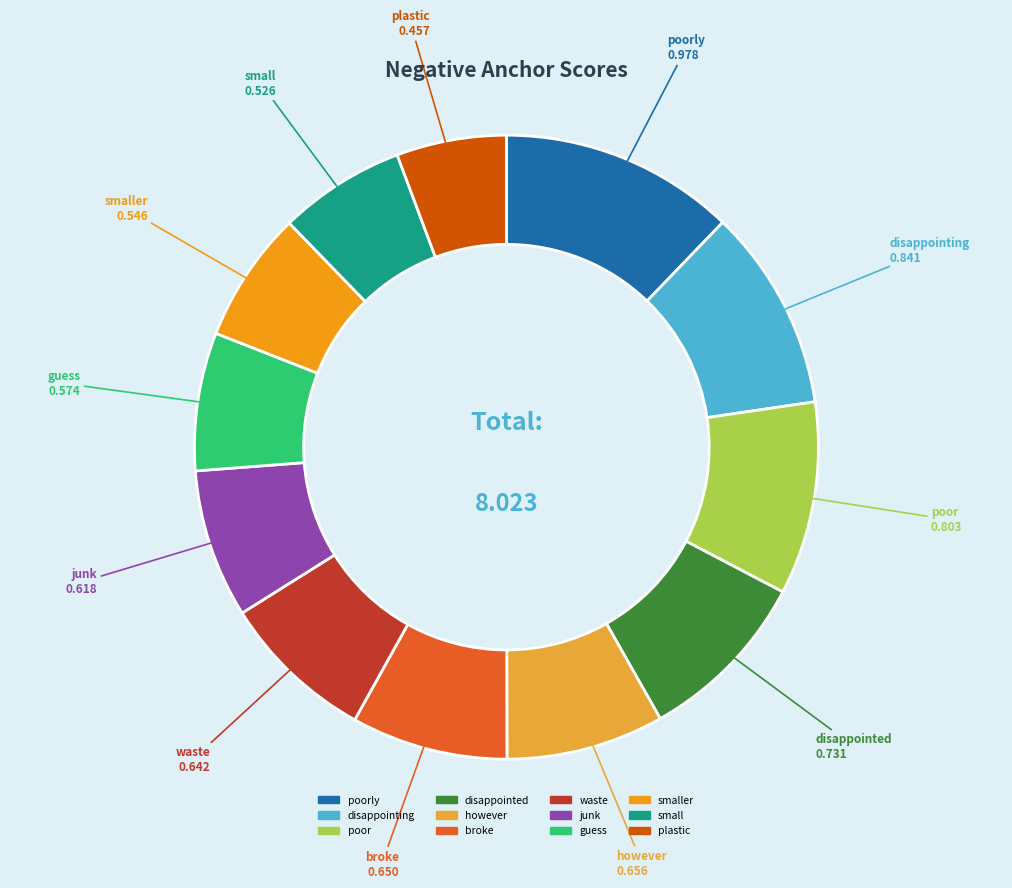

Does any single category account for the majority?

No